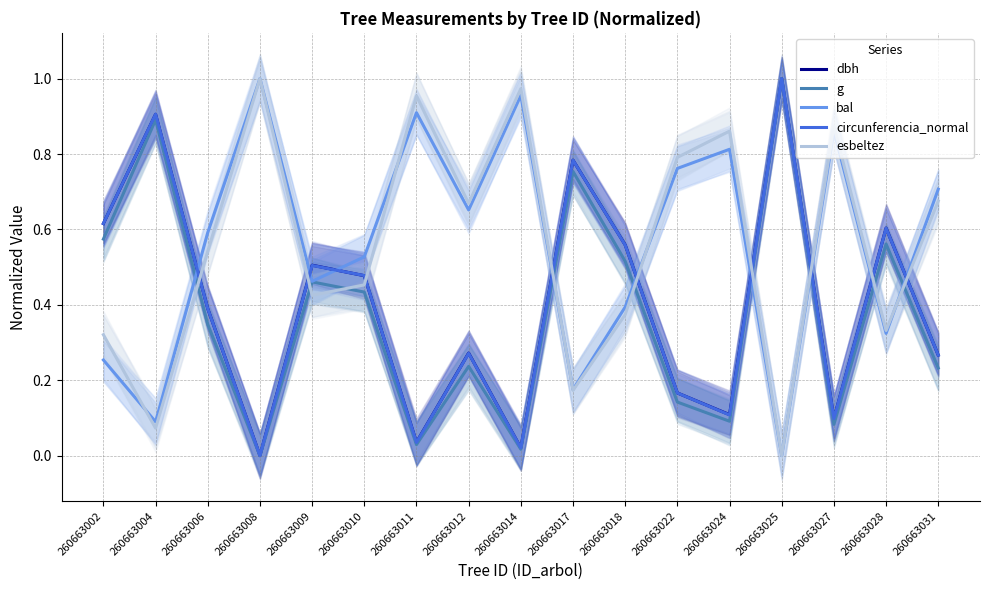

Is this an area chart (filled region under the line)?

No